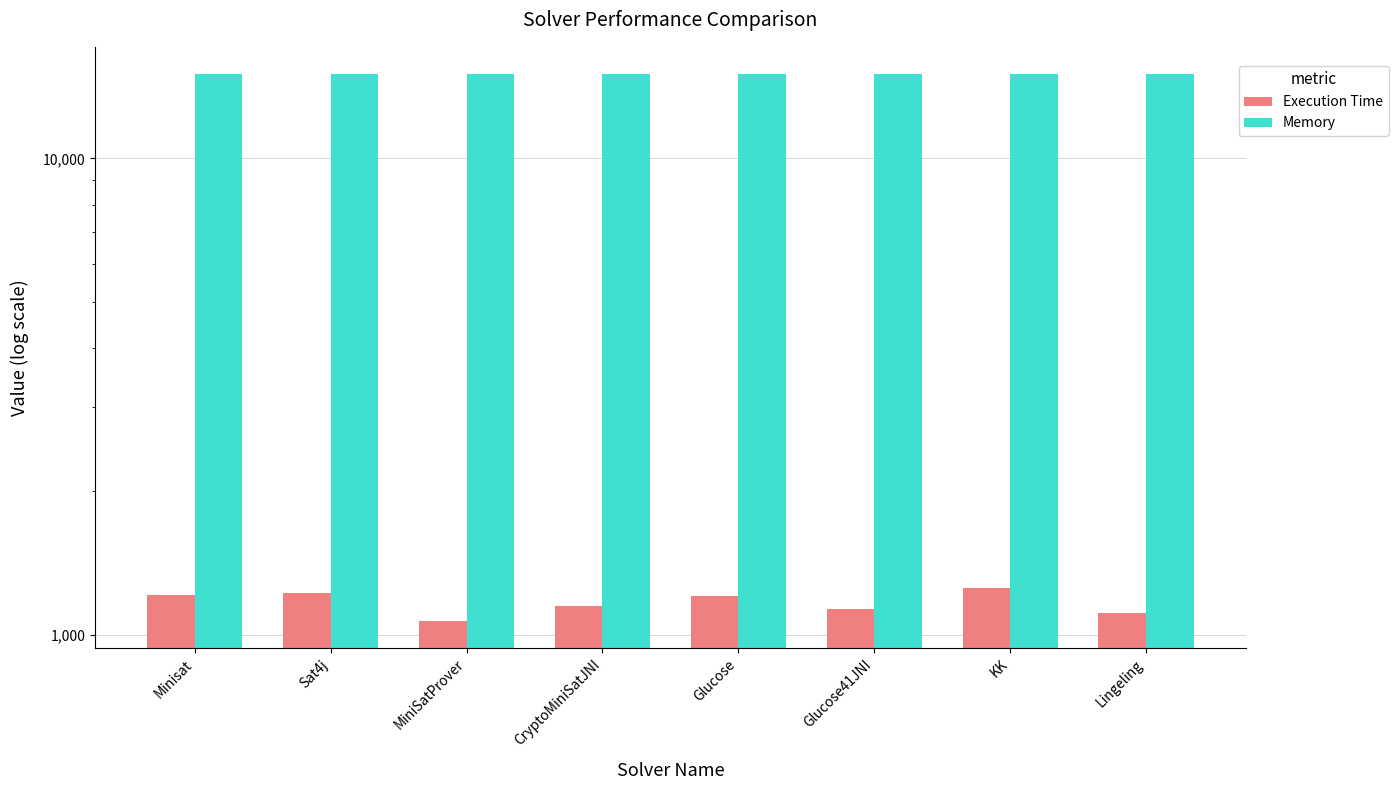

What value does the Memory series have at Glucose41JNI?

15027